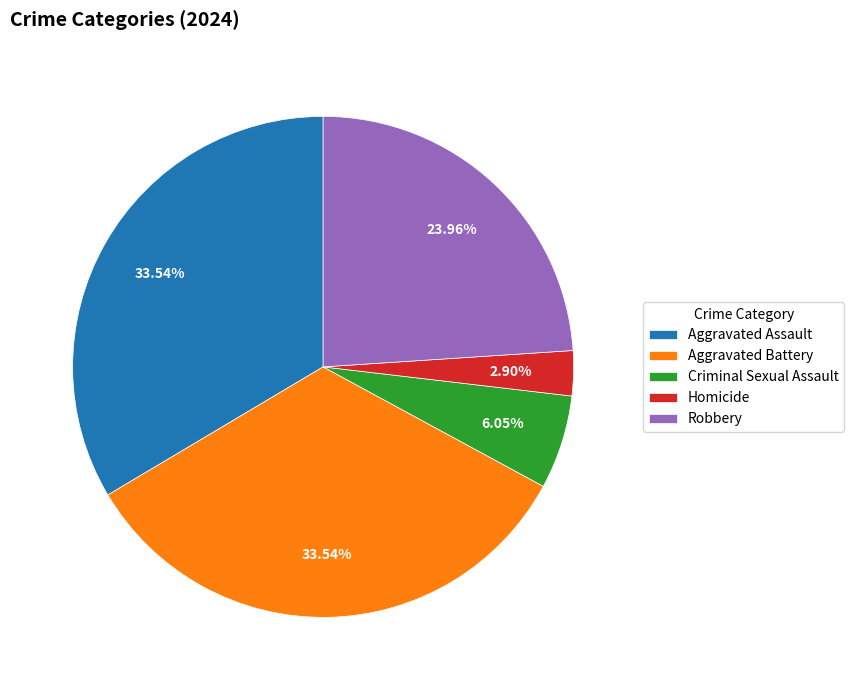

Between Criminal Sexual Assault and Aggravated Battery, which is larger?

Aggravated Battery